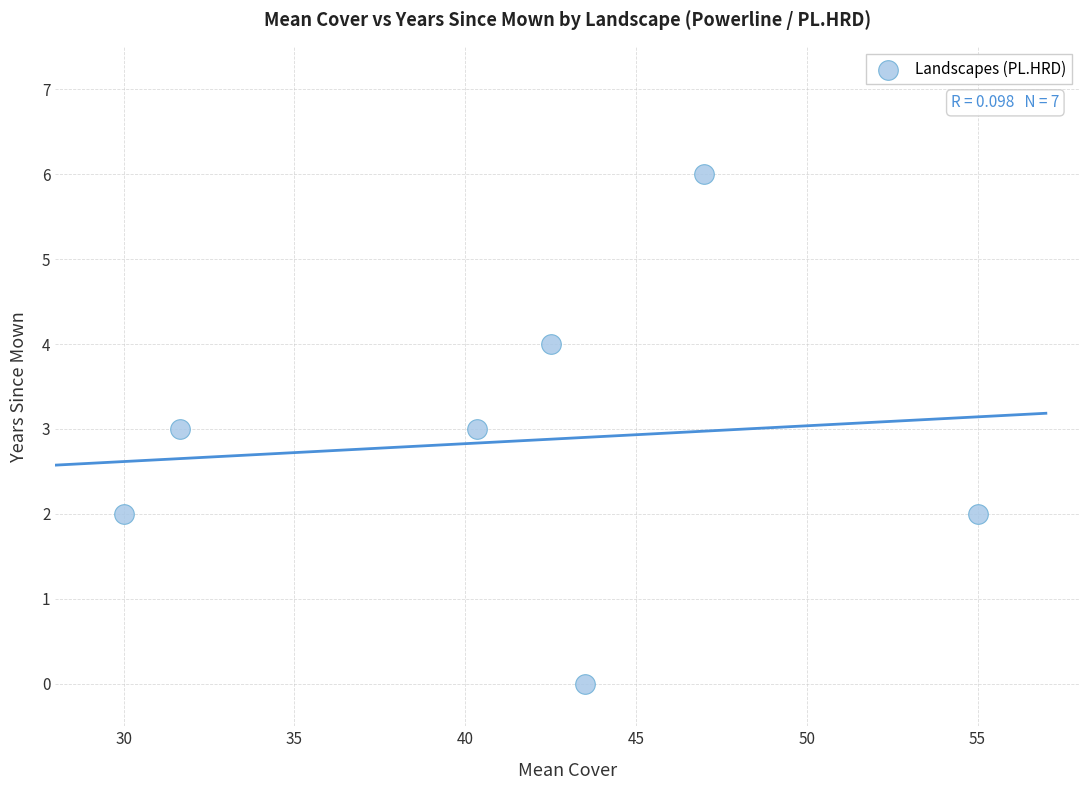

What is the average Y value?

3